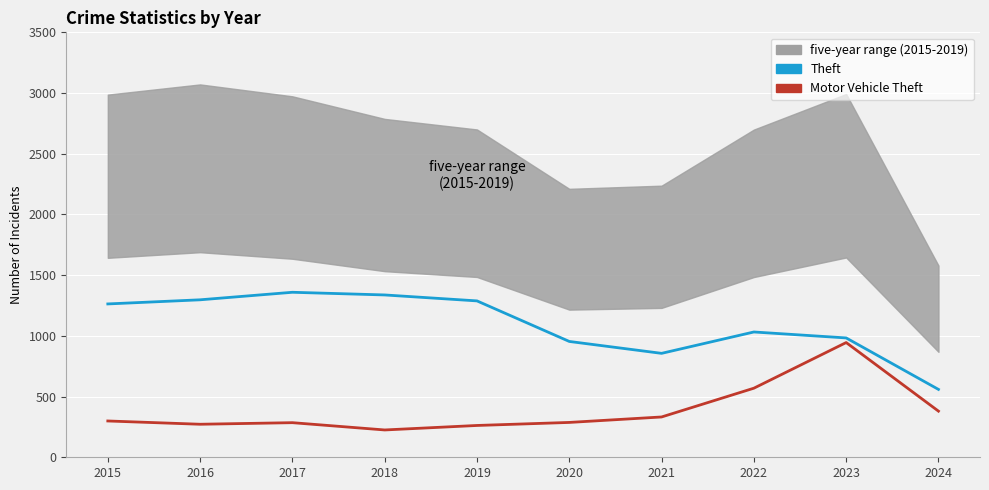

Which category has the highest value in the Motor Vehicle Theft series?

2023